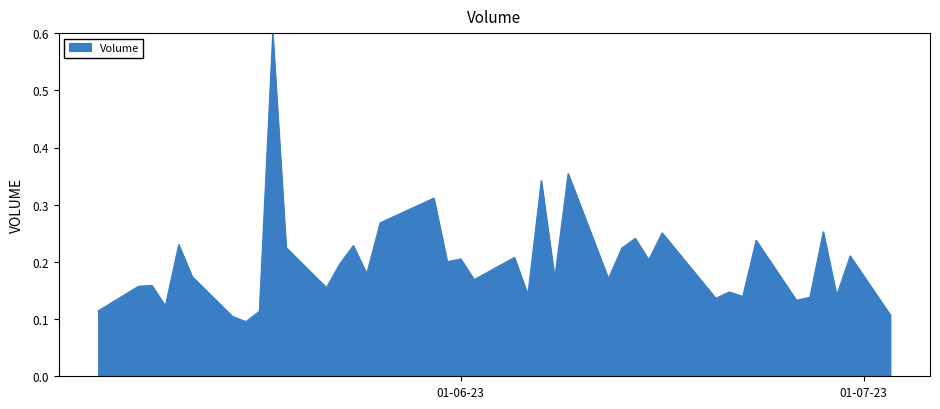

What is the greatest value displayed?

0.6